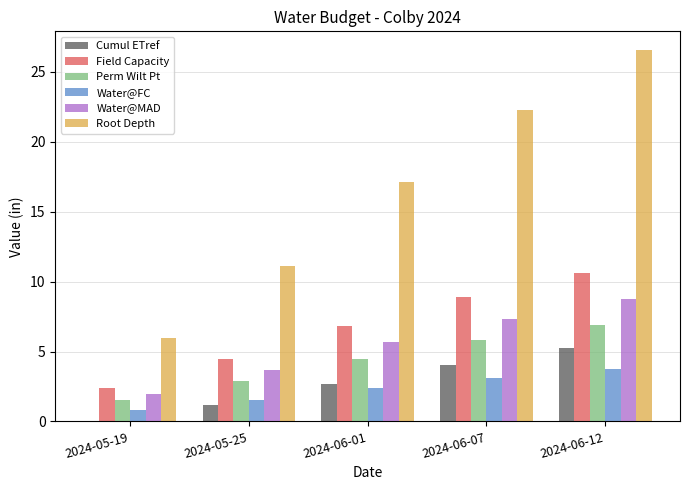

What is the difference between the Field Capacity values at 2024-05-19 and 2024-06-01?

4.5